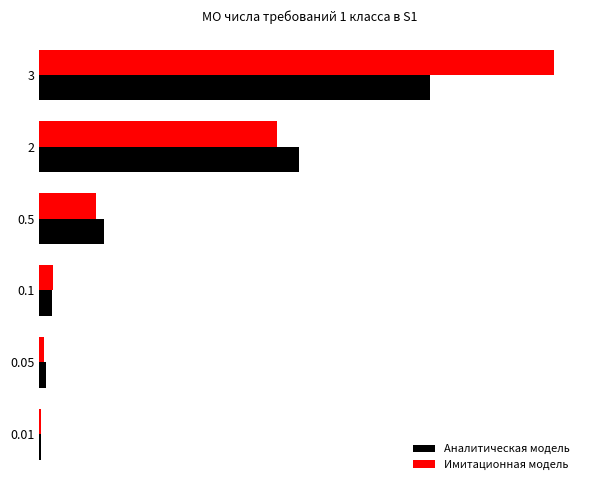

What are all the series names shown in the legend?

Аналитическая модель, Имитационная модель